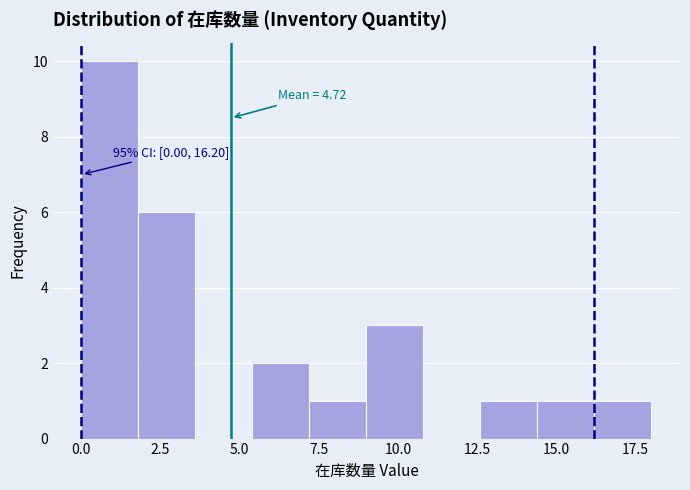

Read against the x-axis, roughly where is the centre of the tallest bar?

1.0